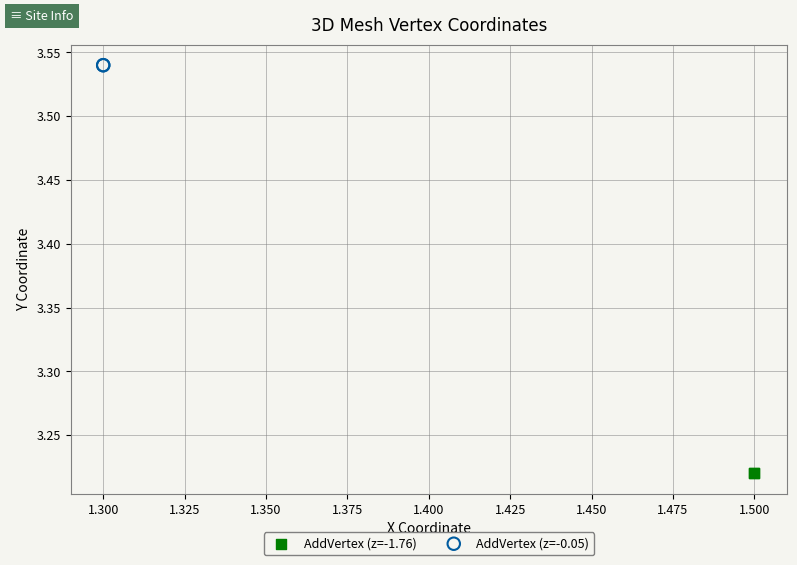

What are all the series names shown in the legend?

AddVertex (z=-1.76), AddVertex (z=-0.05)